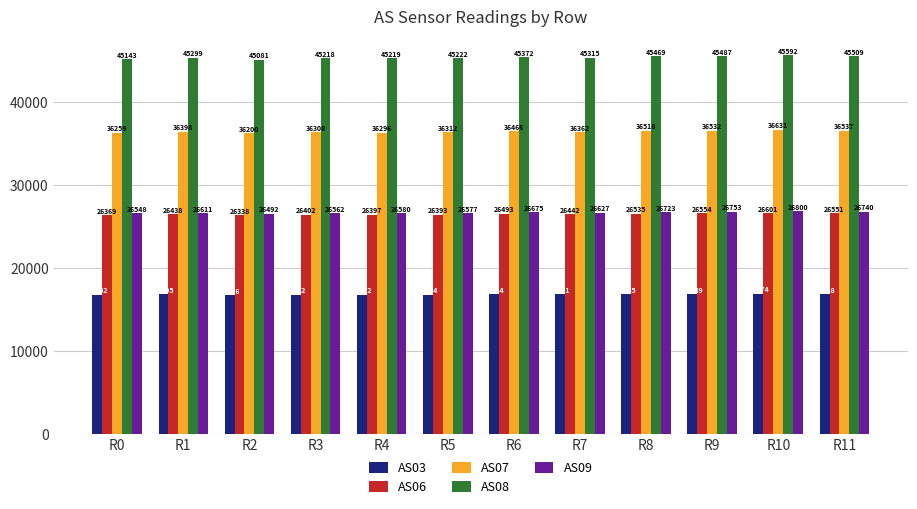

Reading left to right, transcribe all the data shown in this chart.

AS03: 16752	16795	16726	16762	16772	16764	16824	16791	16845	16849	16874	16848
AS06: 26369	26438	26338	26402	26397	26393	26493	26442	26535	26554	26601	26551
AS07: 36259	36398	36200	36308	36296	36312	36466	36362	36518	36532	36631	36537
AS08: 45143	45299	45081	45218	45219	45222	45372	45315	45469	45487	45592	45509
AS09: 26548	26611	26492	26562	26580	26577	26675	26627	26723	26753	26800	26740